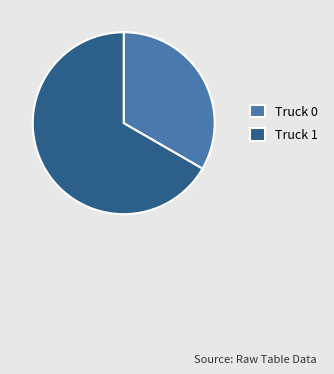

Which category has the smallest portion of the pie?

Truck 0